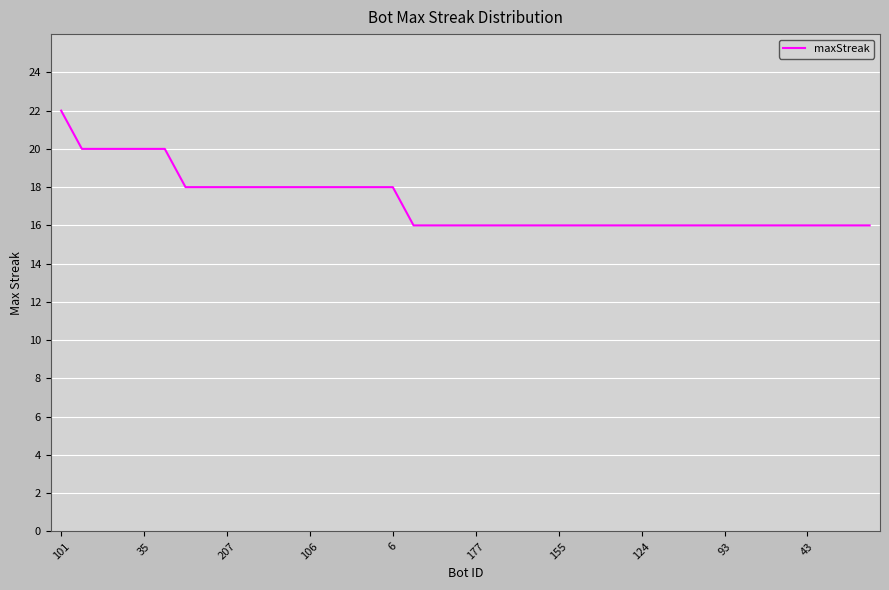

What is the difference between the maximum and minimum values?

6